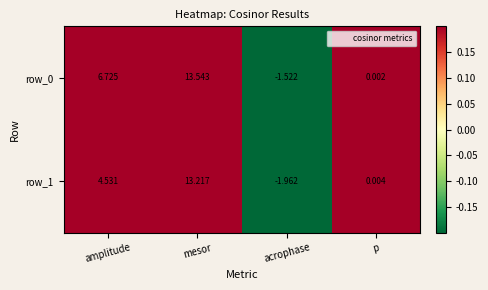

What is the total value across all series at amplitude?

11.3